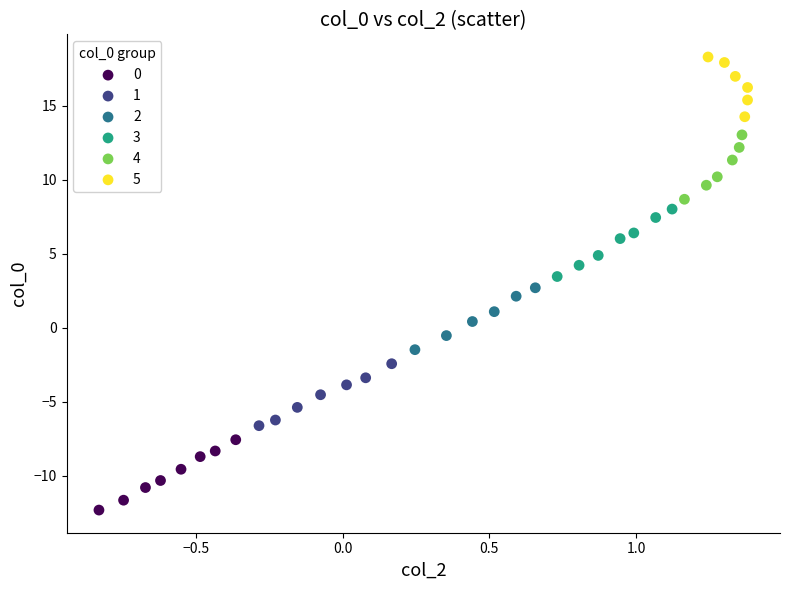

Which series contains the highest Y value?

5